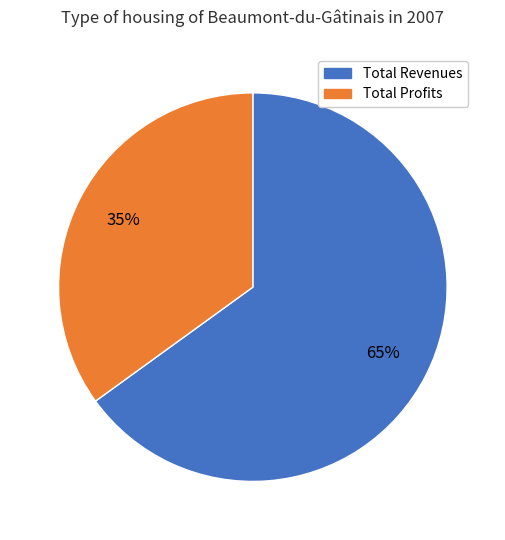

Count the number of slices in the pie.

2